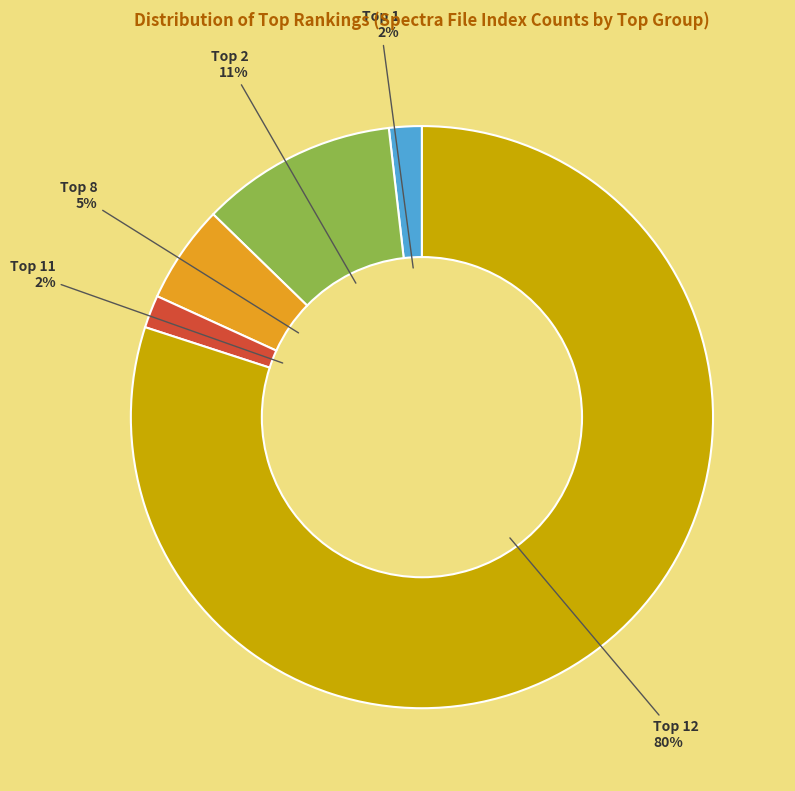

Which category has the biggest portion of the pie?

Top 12